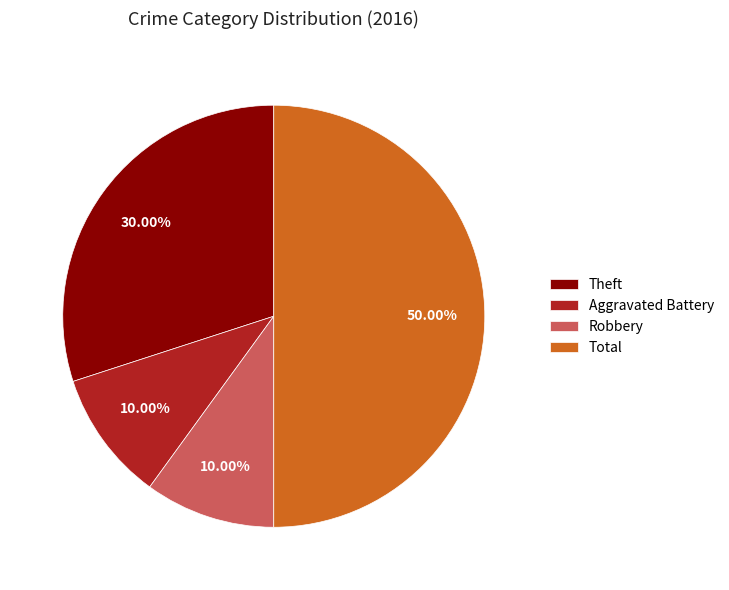

Is Robbery the majority of the pie?

No